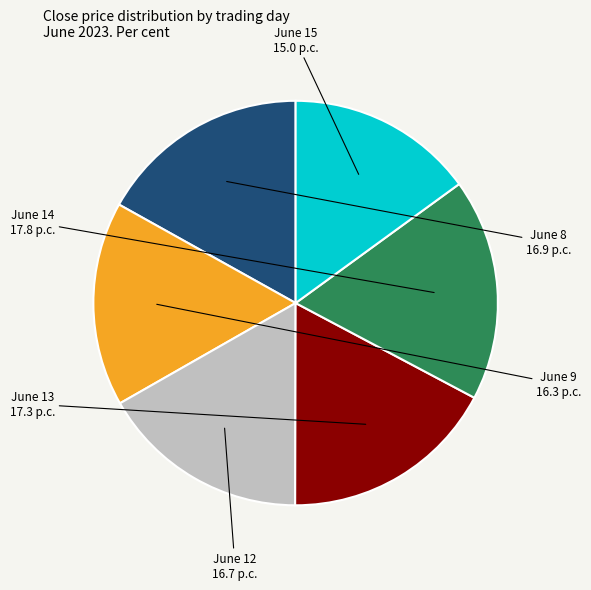

Is June 13 the majority of the pie?

No